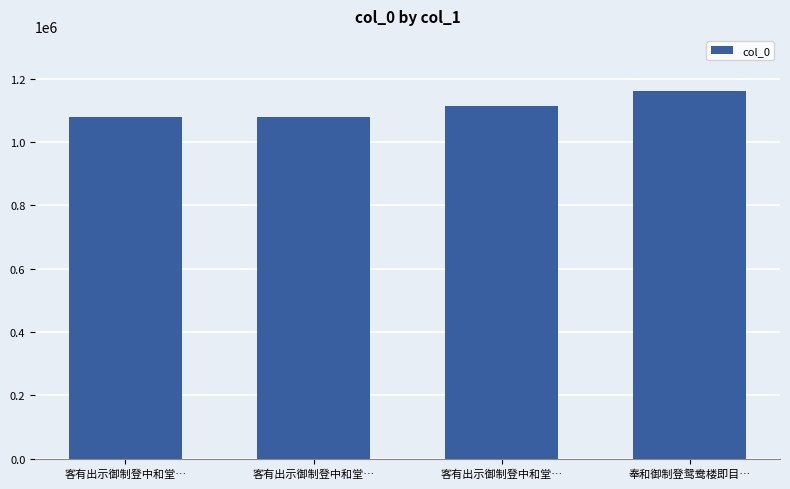

Where does the data first go above 1114202?

奉和御制登鸳鸯楼即目…